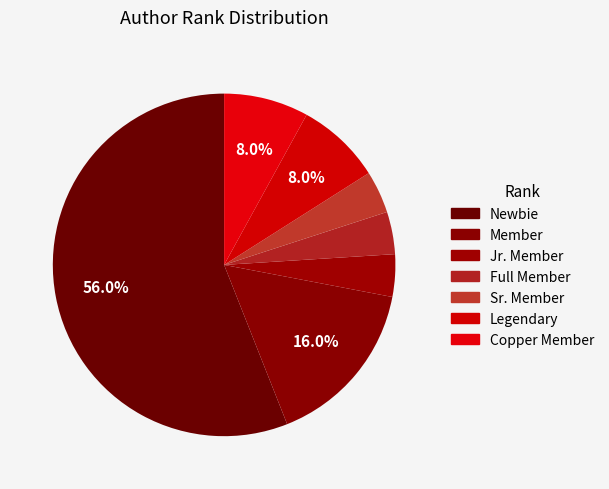

How many slices are in this pie chart?

7